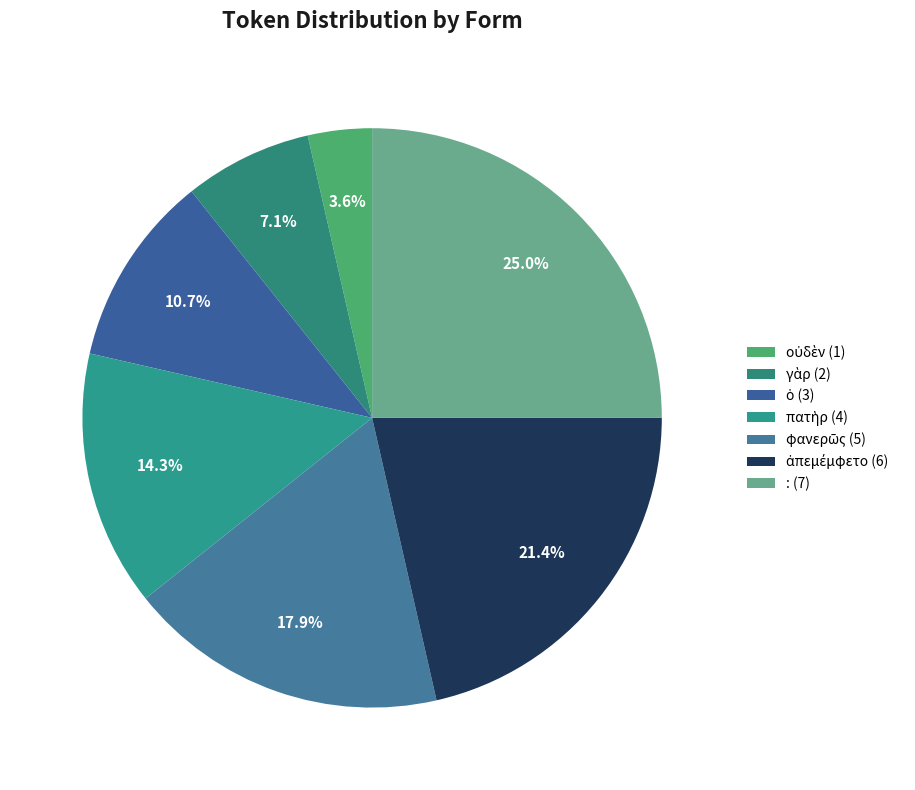

How many segments does this pie chart have?

7